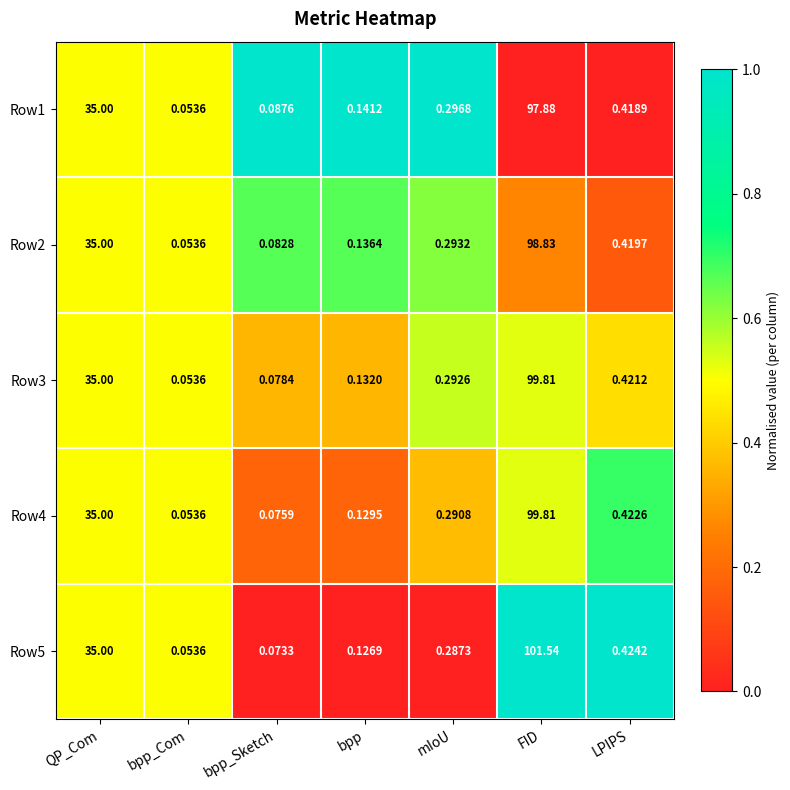

Rank the series at bpp from lowest to highest value.

Row5, Row4, Row3, Row2, Row1